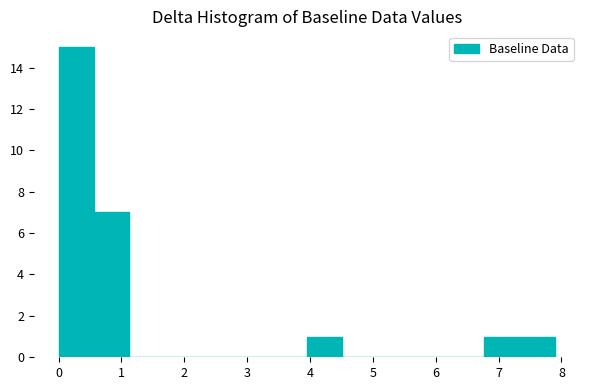

Reading left to right, transcribe this chart: for each bar, give the range it covers on the x-axis and its height. Neither the bar edges nor the heights are printed on the chart, so give them approximately, as read against the axes.

0.0 to 0.6: 15
0.6 to 1.1: 7
1.1 to 1.7: 0
1.7 to 2.3: 0
2.3 to 2.8: 0
2.8 to 3.4: 0
3.4 to 4.0: 0
4.0 to 4.5: 1
4.5 to 5.1: 0
5.1 to 5.6: 0
5.6 to 6.2: 0
6.2 to 6.8: 0
6.8 to 7.3: 1
7.3 to 7.9: 1